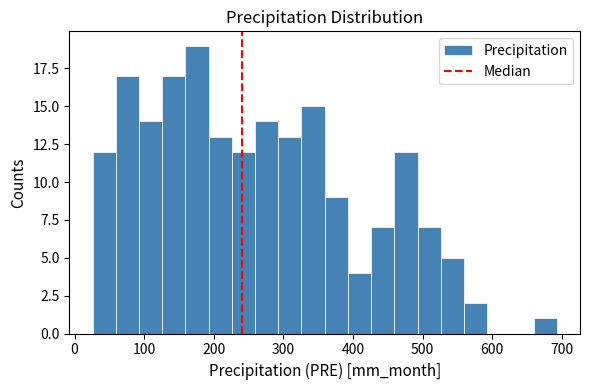

Around what value on the x-axis is the tallest bar? Give the approximate position of its centre, as read against the axis.

180